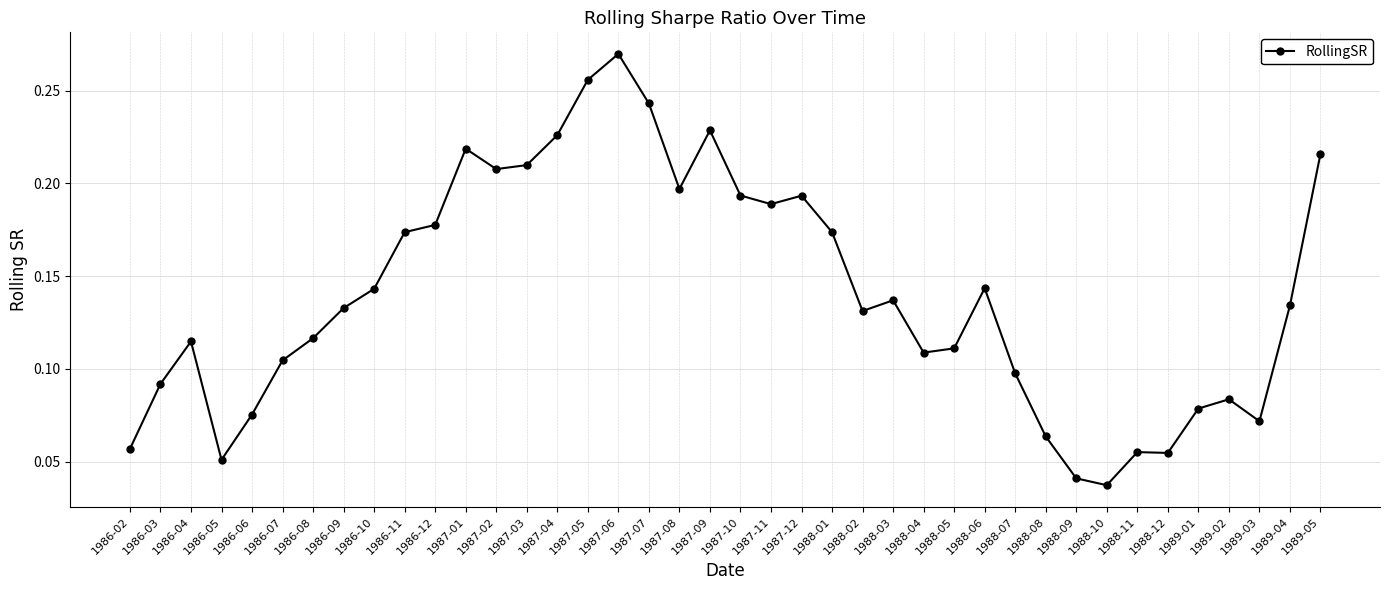

What is the label of the 3rd point from the left?

1986-04